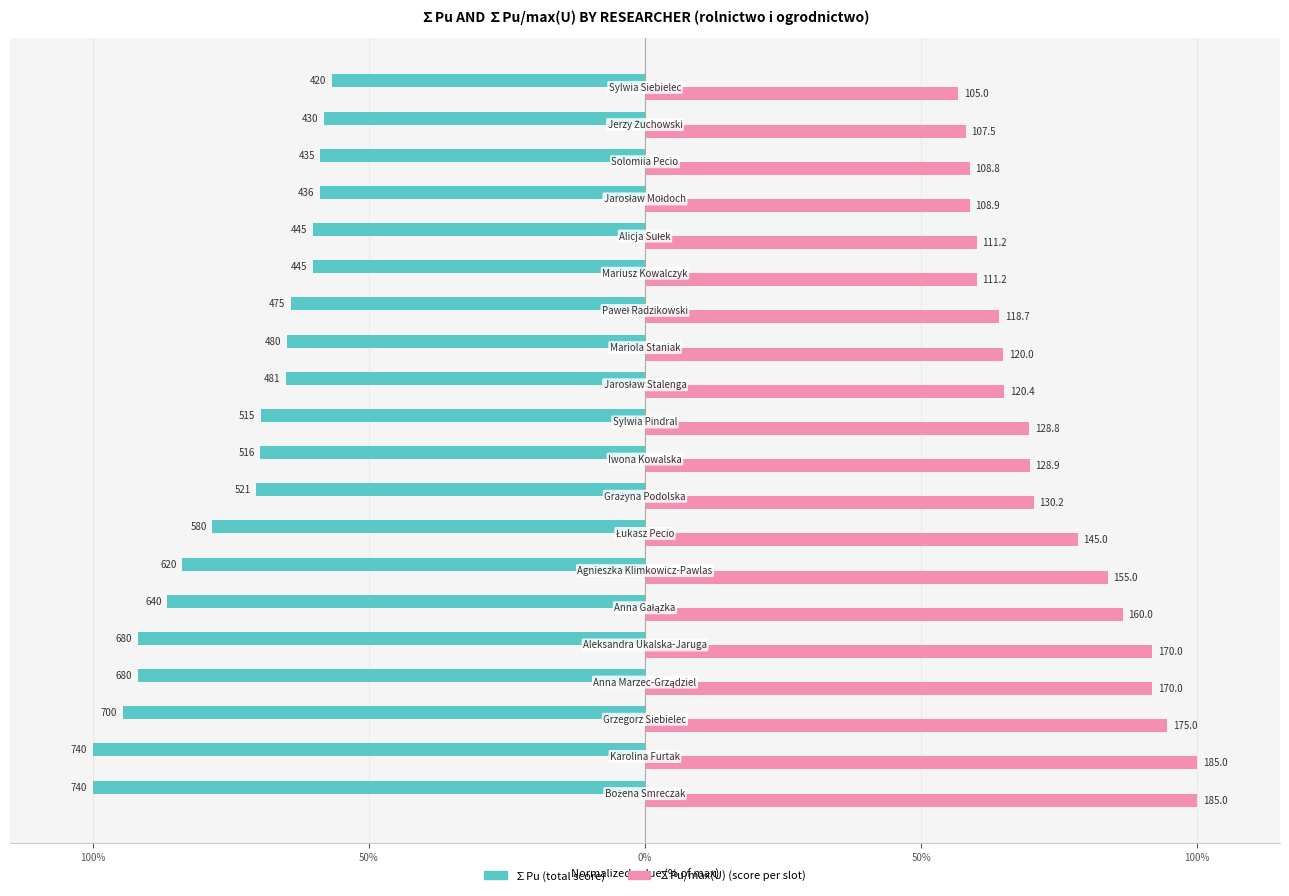

The ∑Pu series shows -63.9 at 50%. True or false?

False